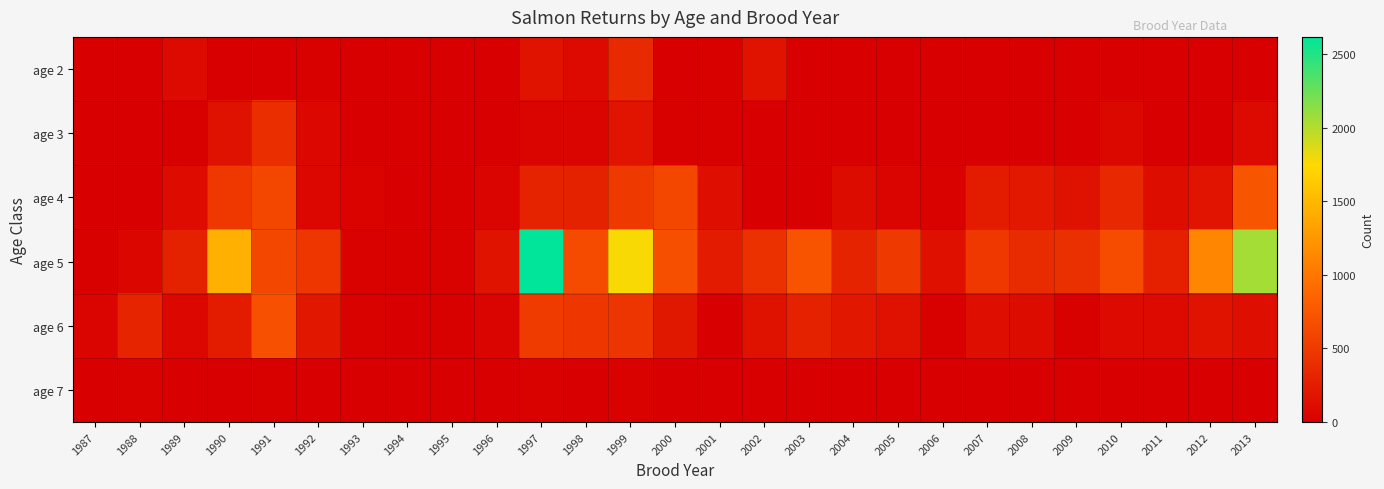

At how many categories does at least one series exceed 1616?

3